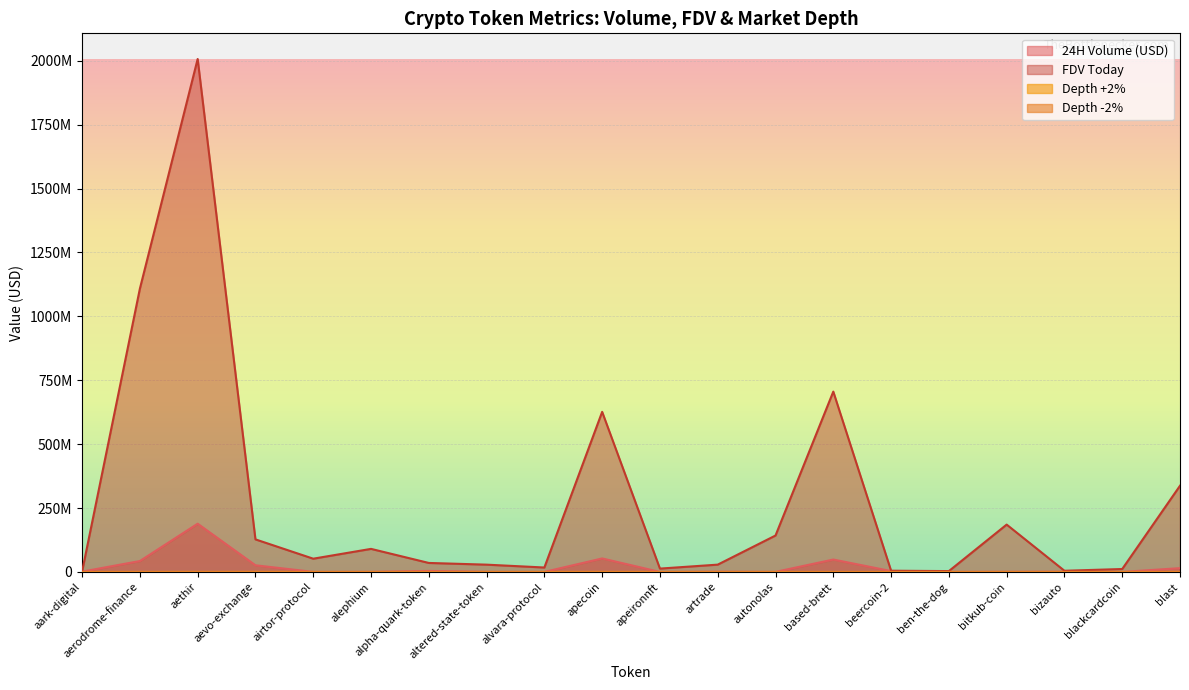

Reading left to right, transcribe all the data shown in this chart.

24H Volume (USD): aark-digital=1265535	aerodrome-finance=42817981	aethir=188818890	aevo-exchange=26151340	airtor-protocol=388733	alephium=502026	alpha-quark-token=4084049	altered-state-token=518245	alvara-protocol=231655	apecoin=52924395	apeironnft=149817	artrade=1103725	autonolas=354151	based-brett=48649596	beercoin-2=3425938	ben-the-dog=459200	bitkub-coin=639369	bizauto=1085760	blackcardcoin=234799	blast=14954037
FDV Today: aark-digital=1928448	aerodrome-finance=1108299594	aethir=2007030495	aevo-exchange=127506263	airtor-protocol=51949171	alephium=90338244	alpha-quark-token=35283448	altered-state-token=28621505	alvara-protocol=17452060	apecoin=626415121	apeironnft=13203387	artrade=28694826	autonolas=142622345	based-brett=705670960	beercoin-2=4947738	ben-the-dog=3431669	bitkub-coin=185372168	bizauto=4722734	blackcardcoin=11561556	blast=337412864
Depth +2%: aark-digital=0	aerodrome-finance=48629	aethir=182300	aevo-exchange=173200	airtor-protocol=8500	alephium=11611	alpha-quark-token=6659	altered-state-token=757	alvara-protocol=0	apecoin=111354	apeironnft=0	artrade=0	autonolas=0	based-brett=24064	beercoin-2=0	ben-the-dog=0	bitkub-coin=6229	bizauto=0	blackcardcoin=0	blast=45457
Depth -2%: aark-digital=0	aerodrome-finance=54205	aethir=172741	aevo-exchange=206794	airtor-protocol=7327	alephium=13219	alpha-quark-token=6618	altered-state-token=5033	alvara-protocol=0	apecoin=149059	apeironnft=0	artrade=0	autonolas=0	based-brett=34416	beercoin-2=0	ben-the-dog=0	bitkub-coin=13371	bizauto=0	blackcardcoin=0	blast=62690